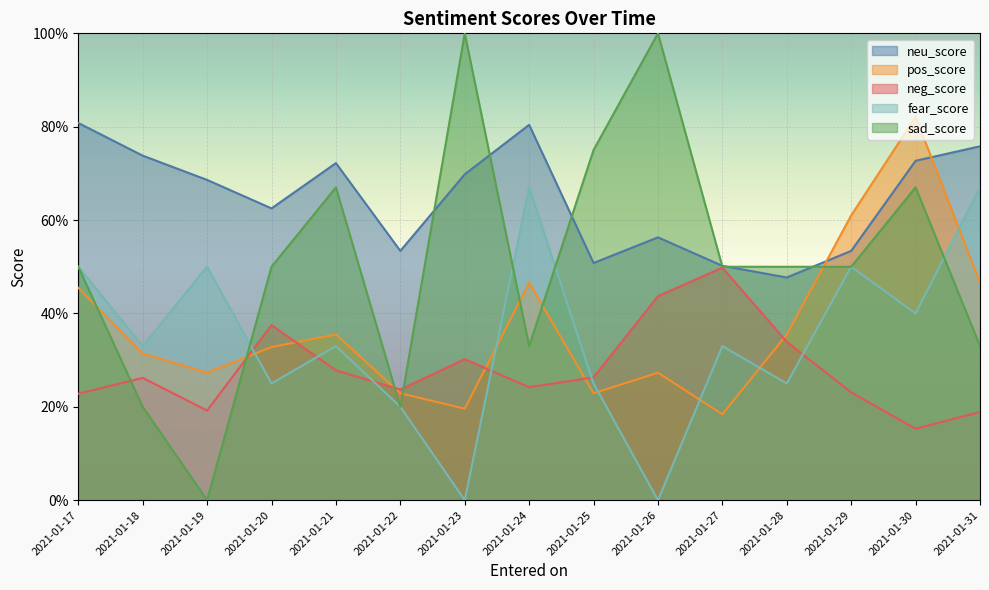

True or false: neu_score and fear_score intersect in this chart.

False